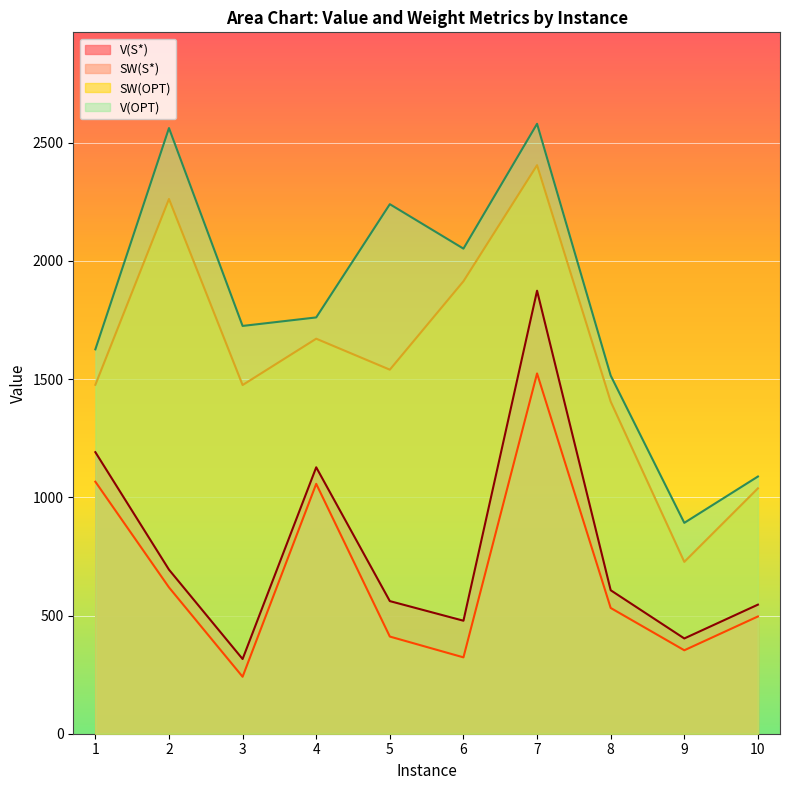

What is the value of the SW(S*) point at the 1st from the left?

1066